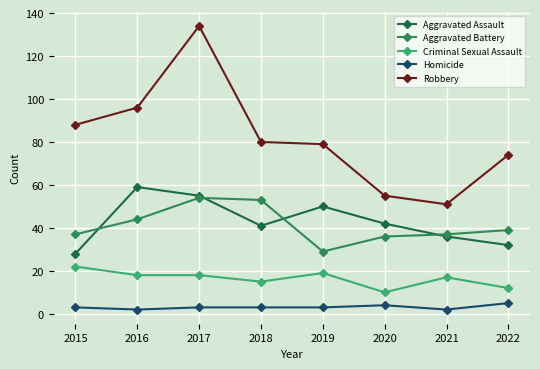

List the labels in order of Aggravated Battery value, largest first.

2017, 2018, 2016, 2022, 2015, 2021, 2020, 2019